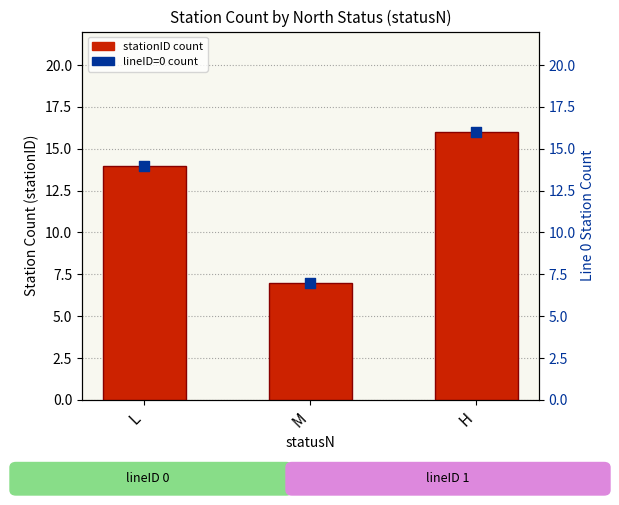

What is the total value across all series at M?

14